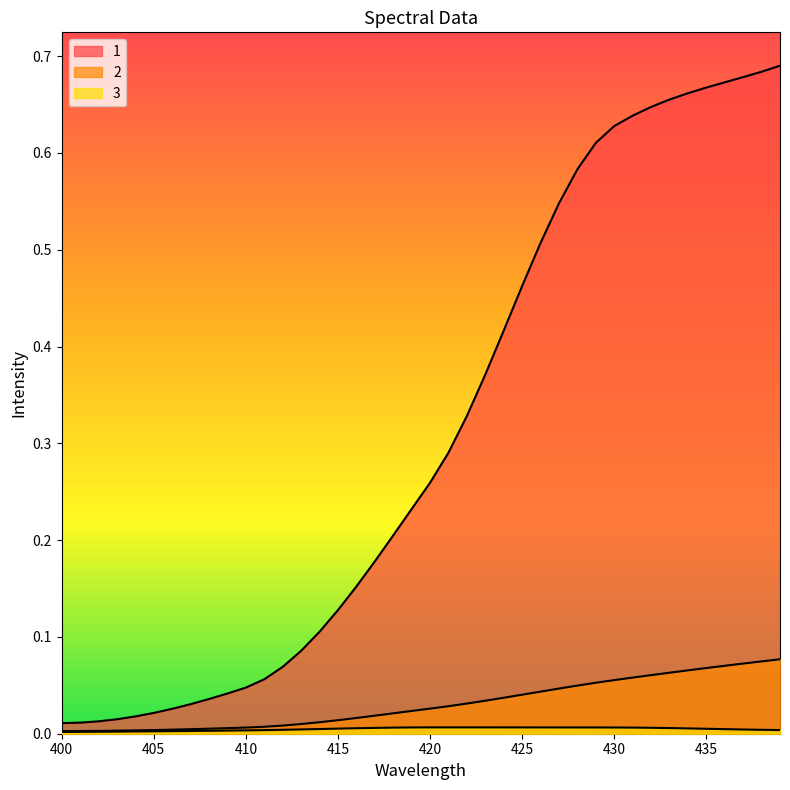

Is it true that 1 equals 0.3 at 418?

False